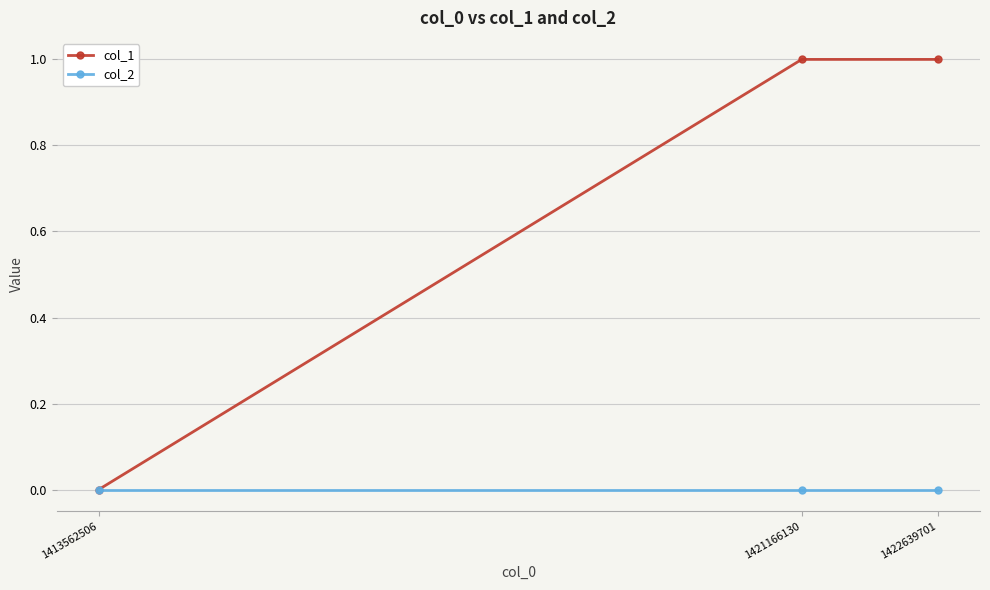

Rank the series by their average value, from highest to lowest.

col_1, col_2